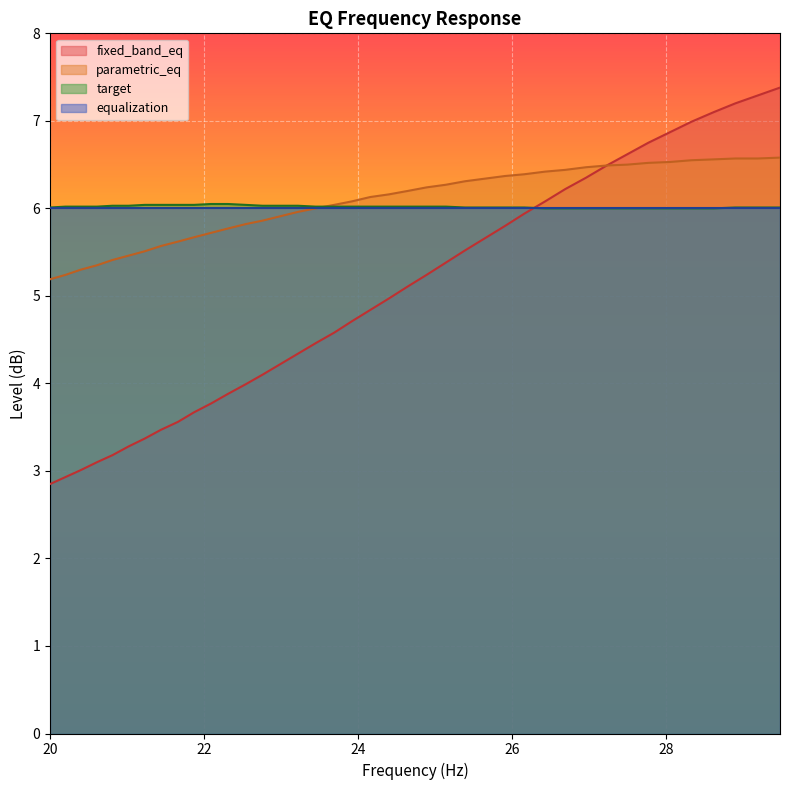

What is the sum of all parametric_eq values?

242.1